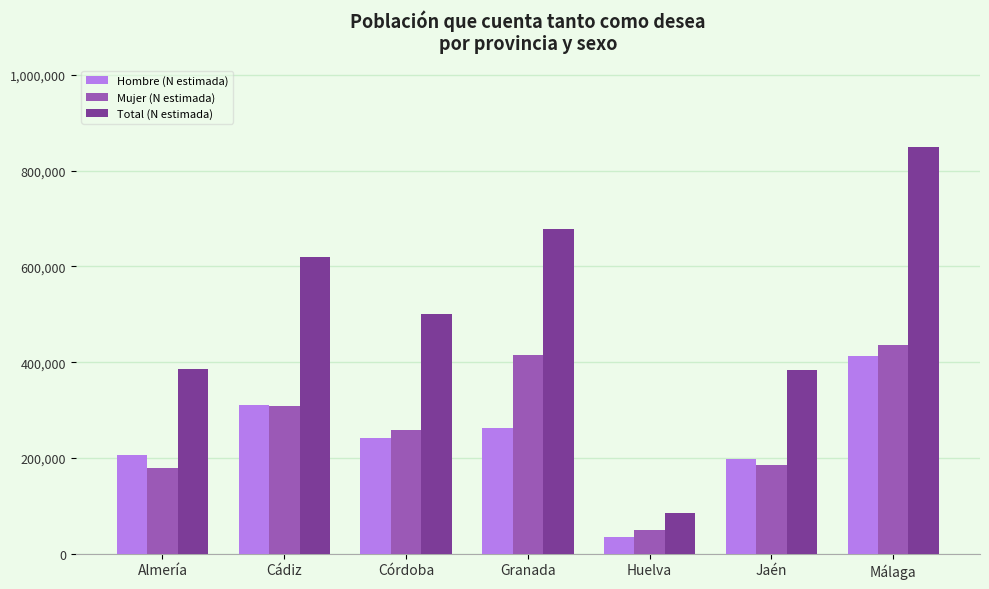

The Total (N estimada) series shows 265678 at Almería. True or false?

False